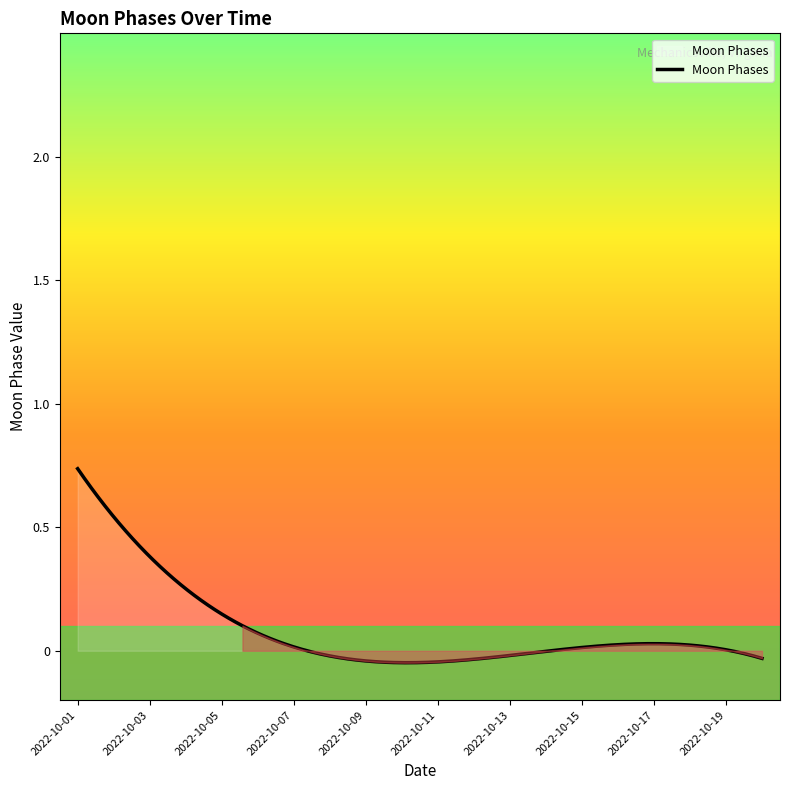

What is the difference between the maximum and minimum values?

0.8